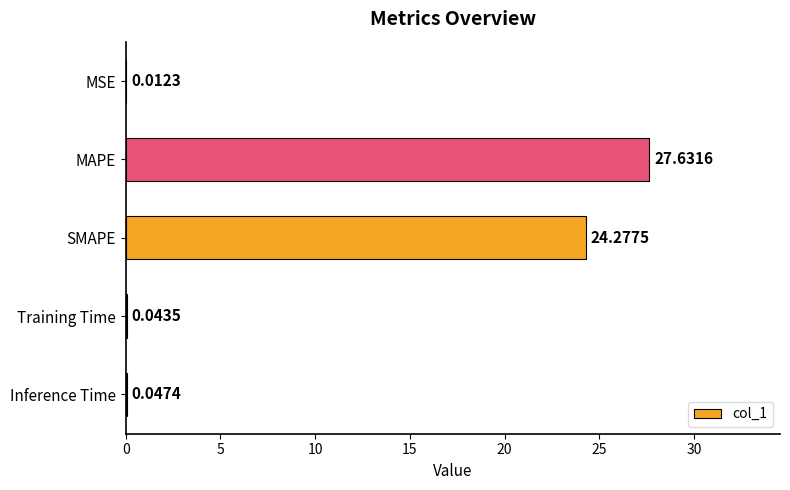

Approximately how many times larger is the value at MAPE compared to SMAPE?

1.1